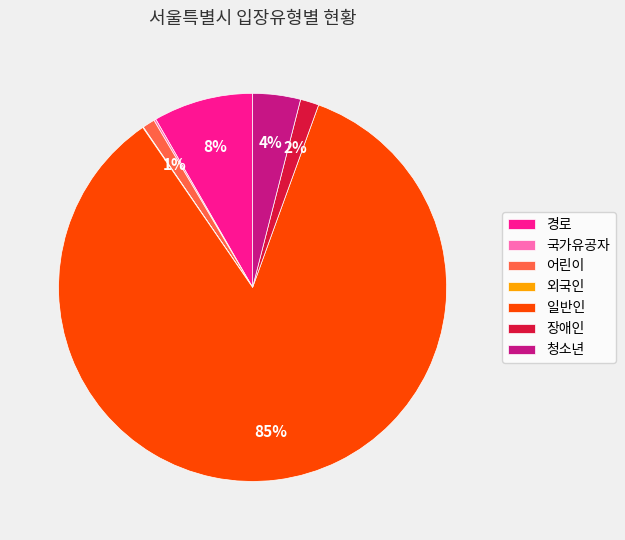

Which slice is the largest?

일반인